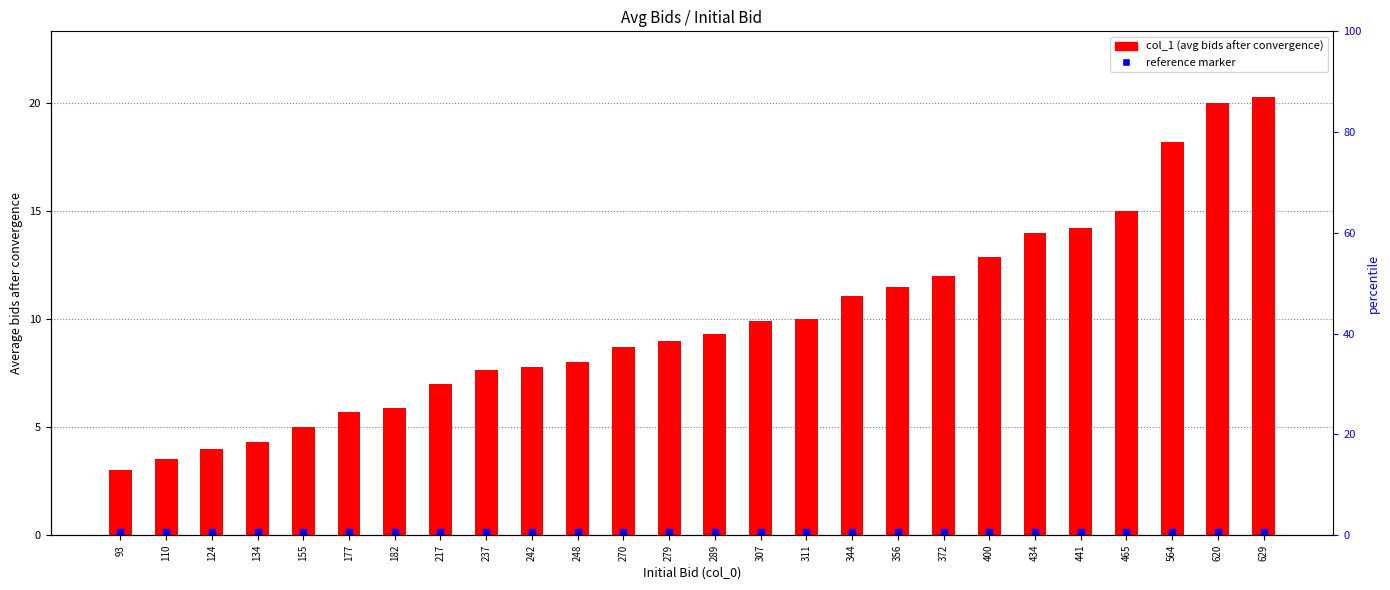

Between 248 and 289, which is larger?

289